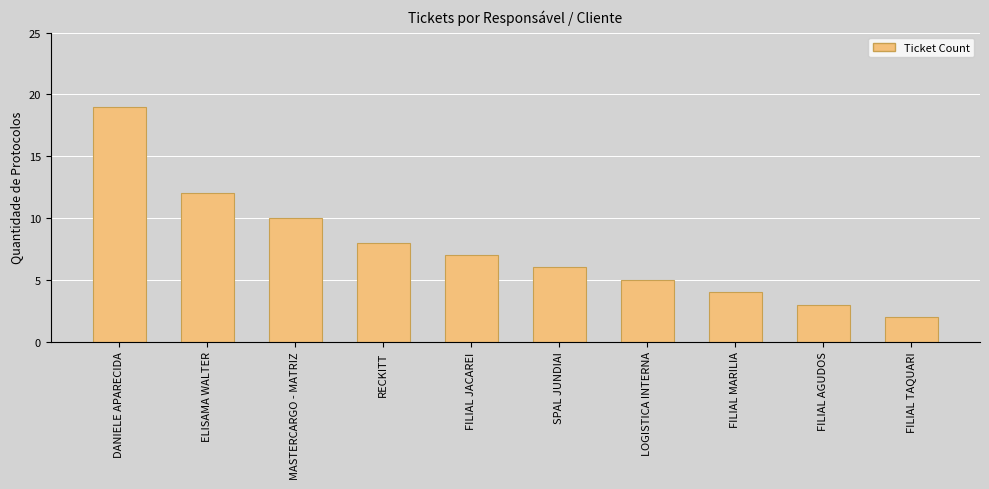

Reading right to left, transcribe all the data shown in this chart.

FILIAL TAQUARI=2	FILIAL AGUDOS=3	FILIAL MARILIA=4	LOGISTICA INTERNA=5	SPAL JUNDIAI=6	FILIAL JACAREI=7	RECKITT=8	MASTERCARGO - MATRIZ=10	ELISAMA WALTER=12	DANIELE APARECIDA=19